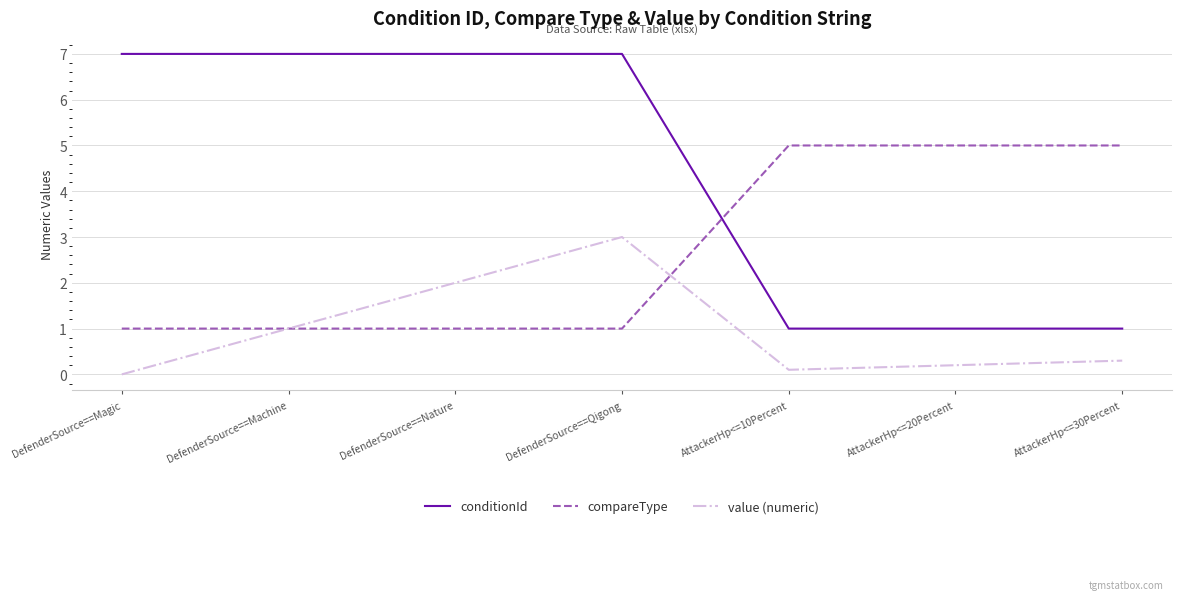

Does the chart display data point markers on the line(s)?

No